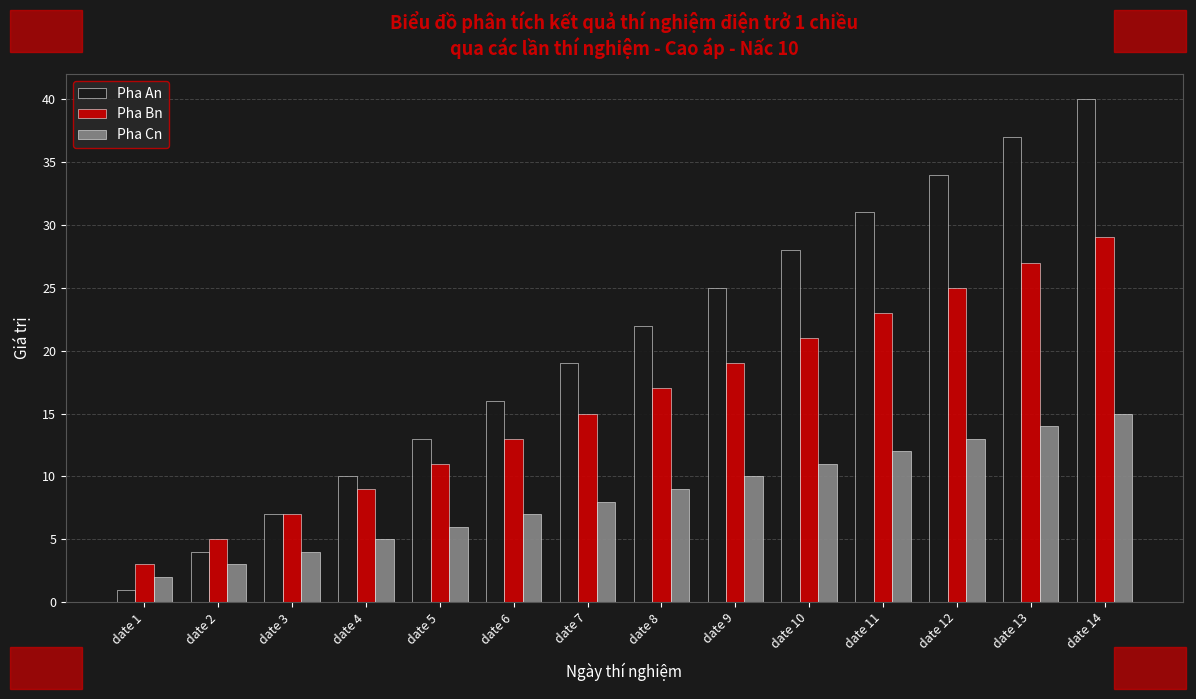

Does the chart contain stacked bars?

No